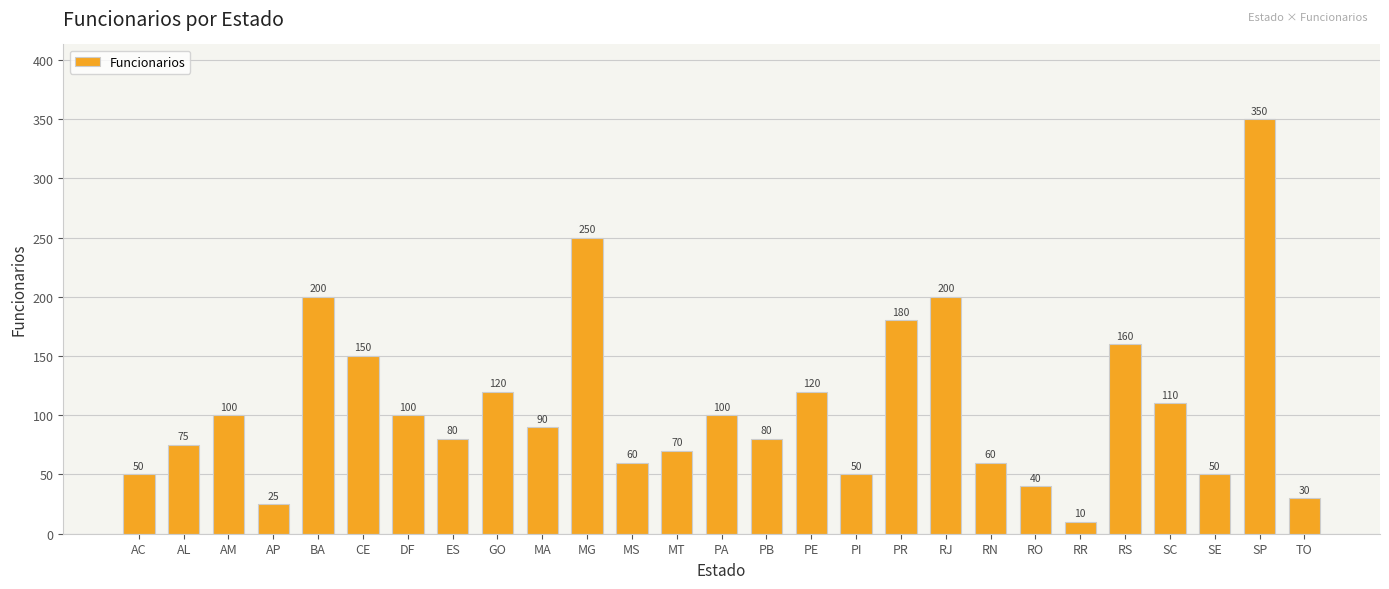

Does the chart contain any negative values?

No